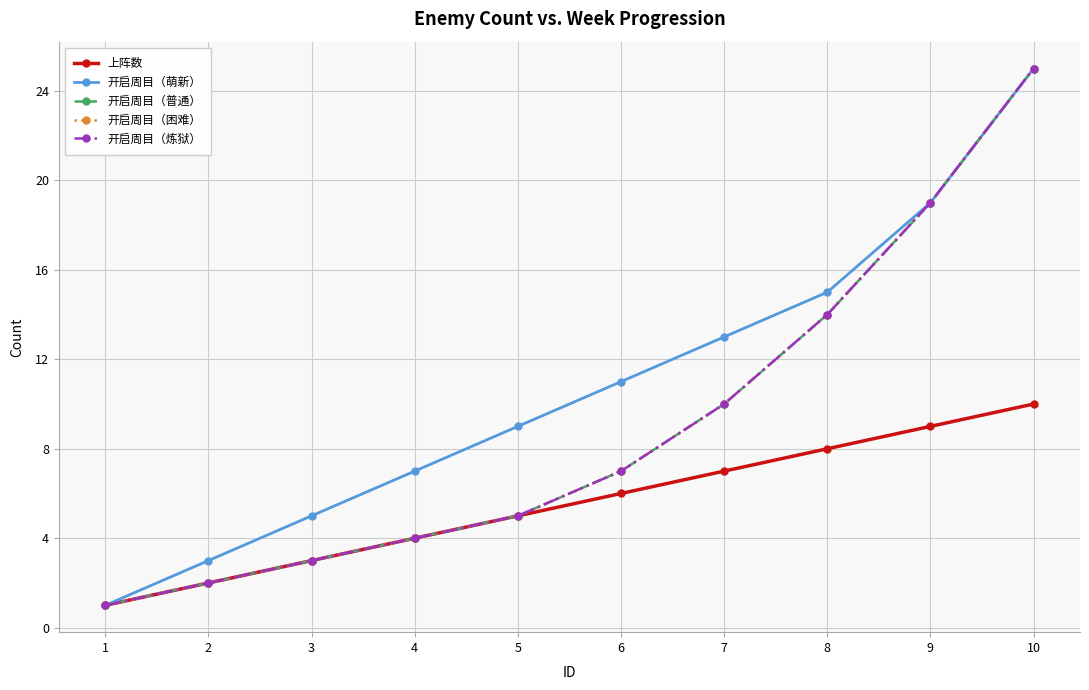

Which category has the lowest value in the 开启周目（困难） series?

1